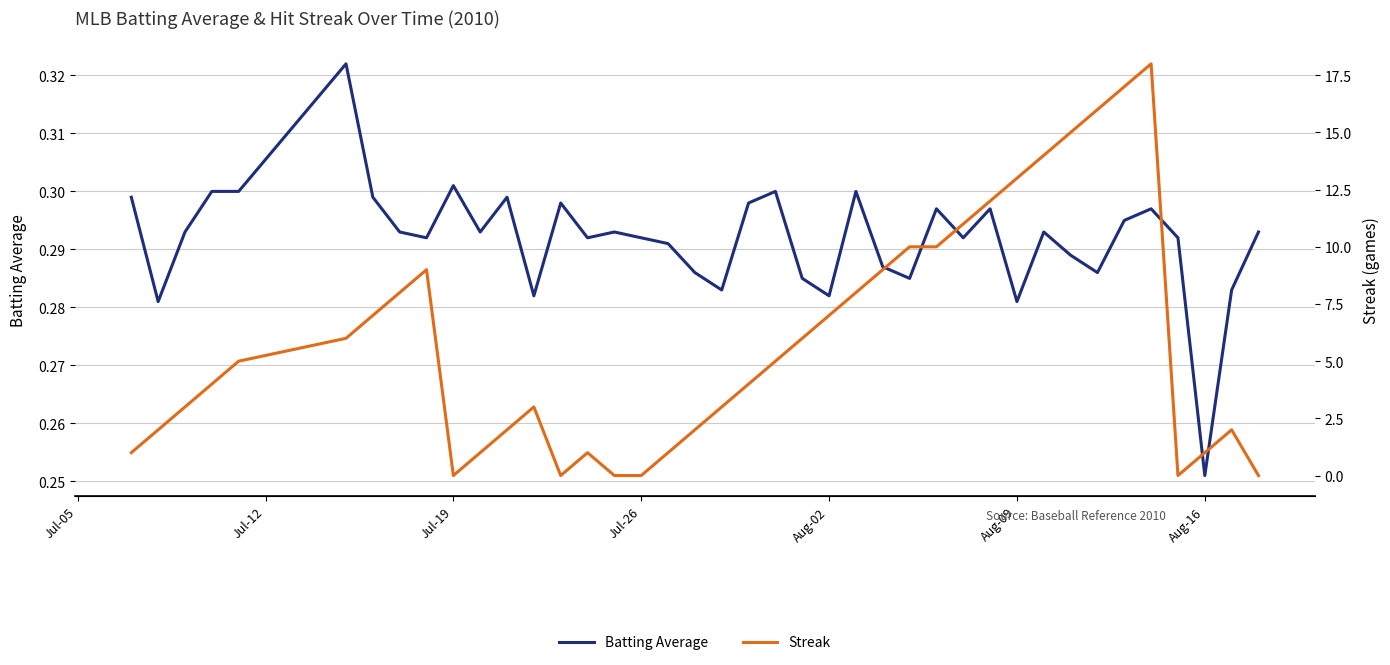

At which label is Batting Average closest to 0?

Aug-16